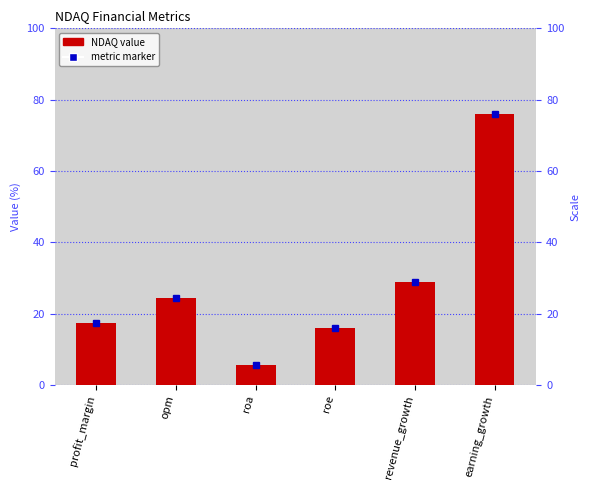

What is the difference between the maximum and second lowest values?

59.9